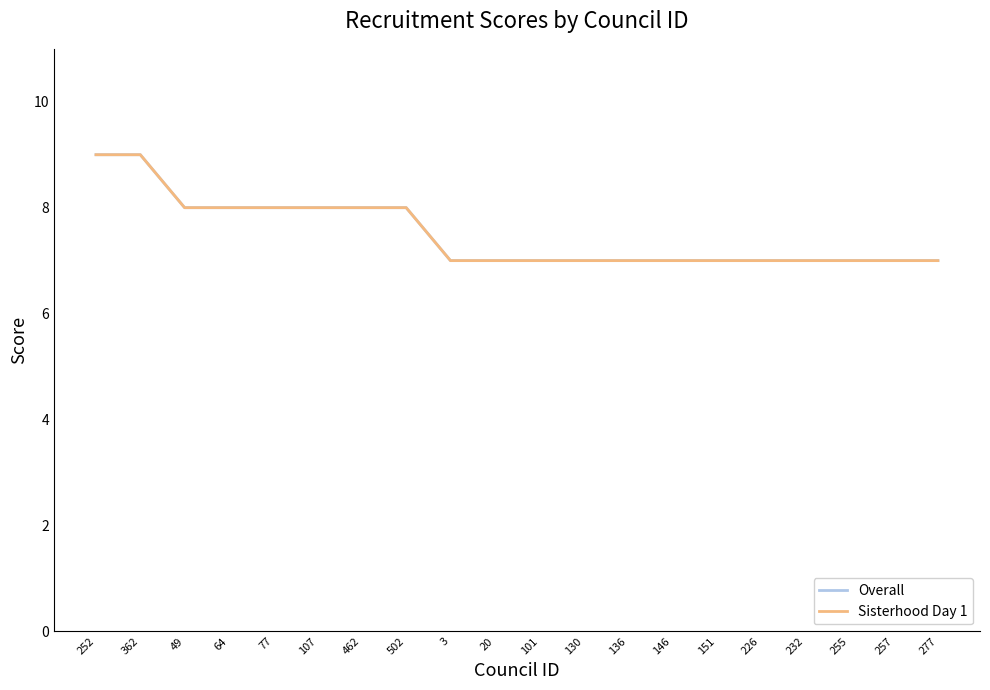

The value of Overall at 3 is 11. True or false?

False